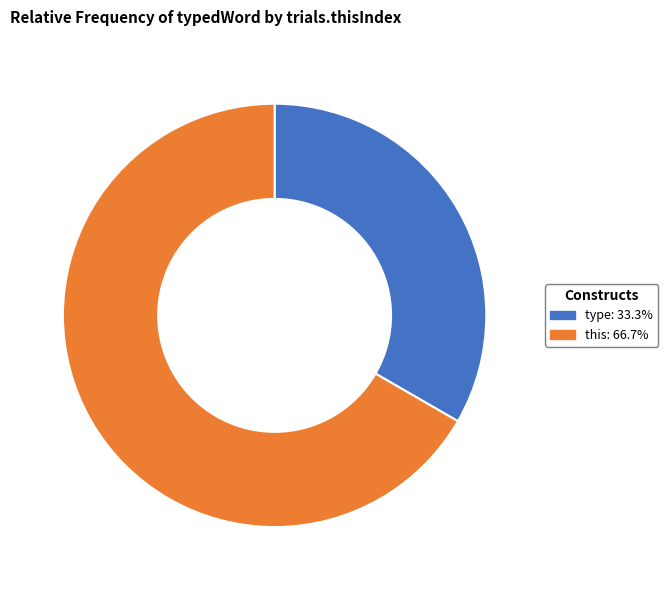

What is the smallest slice in the pie chart?

type